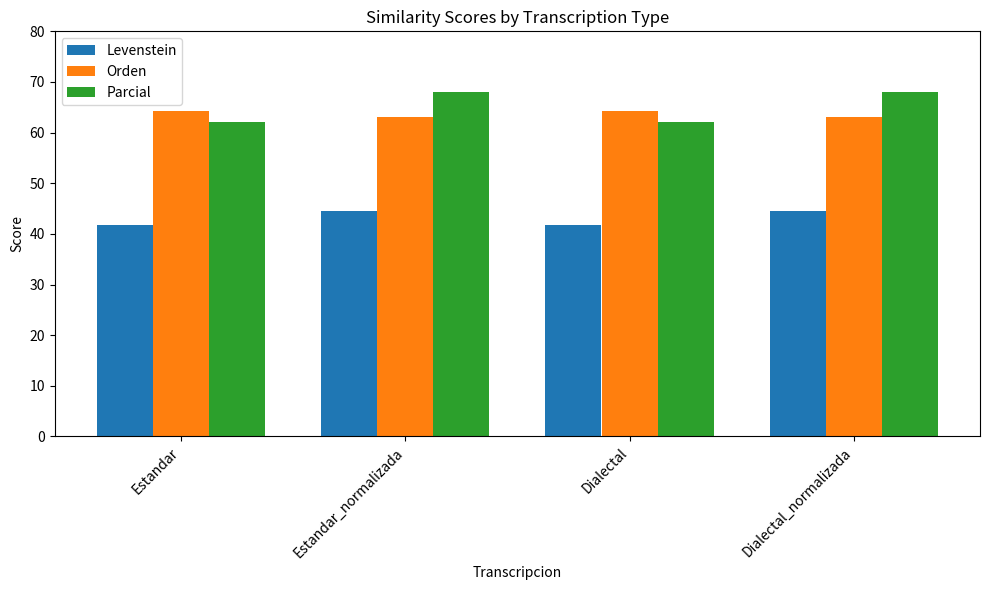

Which series has the largest total across all categories?

Parcial